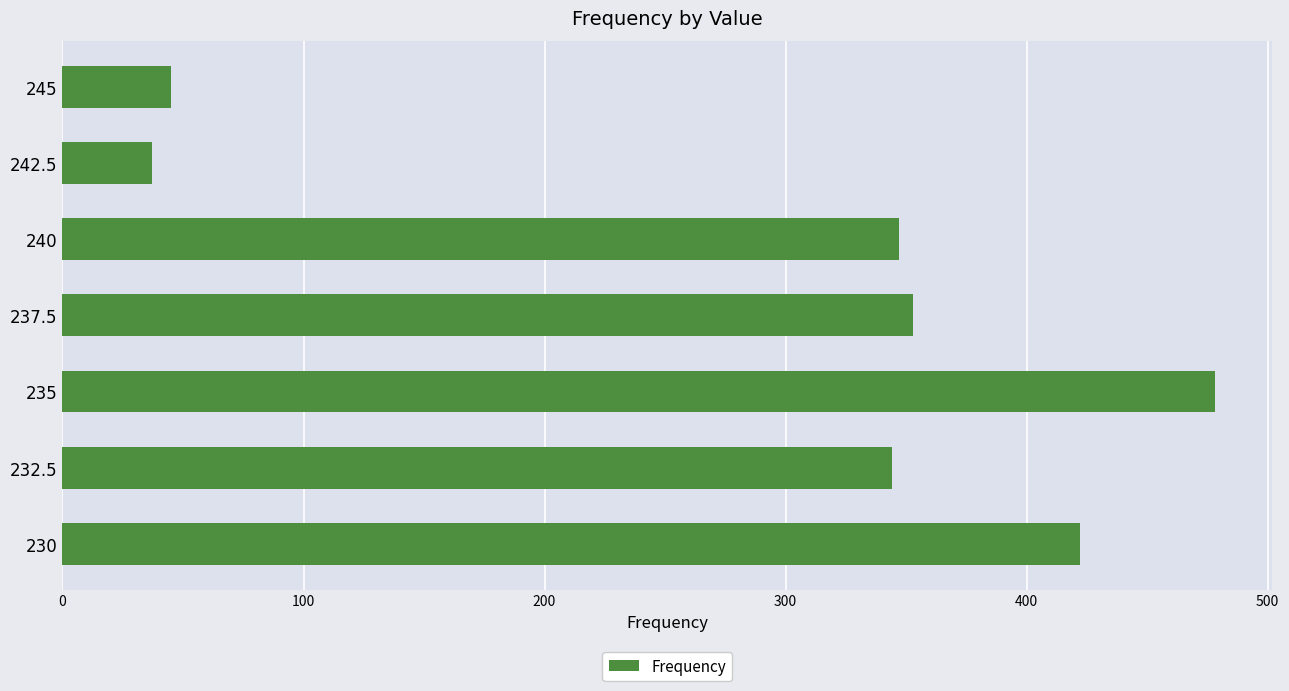

Reading bottom to top, transcribe all the data shown in this chart.

230=422	232.5=344	235=478	237.5=353	240=347	242.5=37	245=45